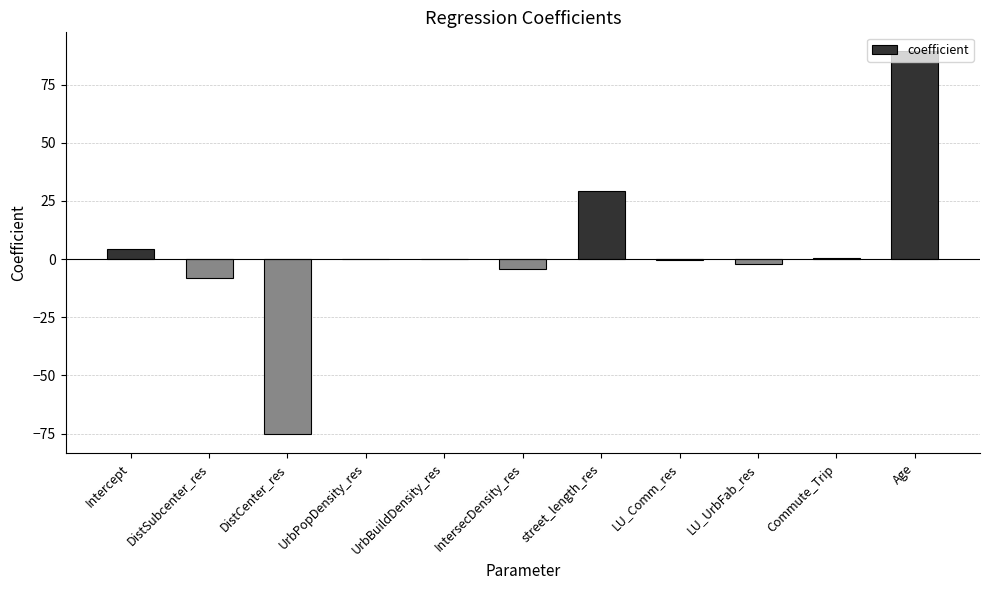

Count the number of data series in this chart.

1